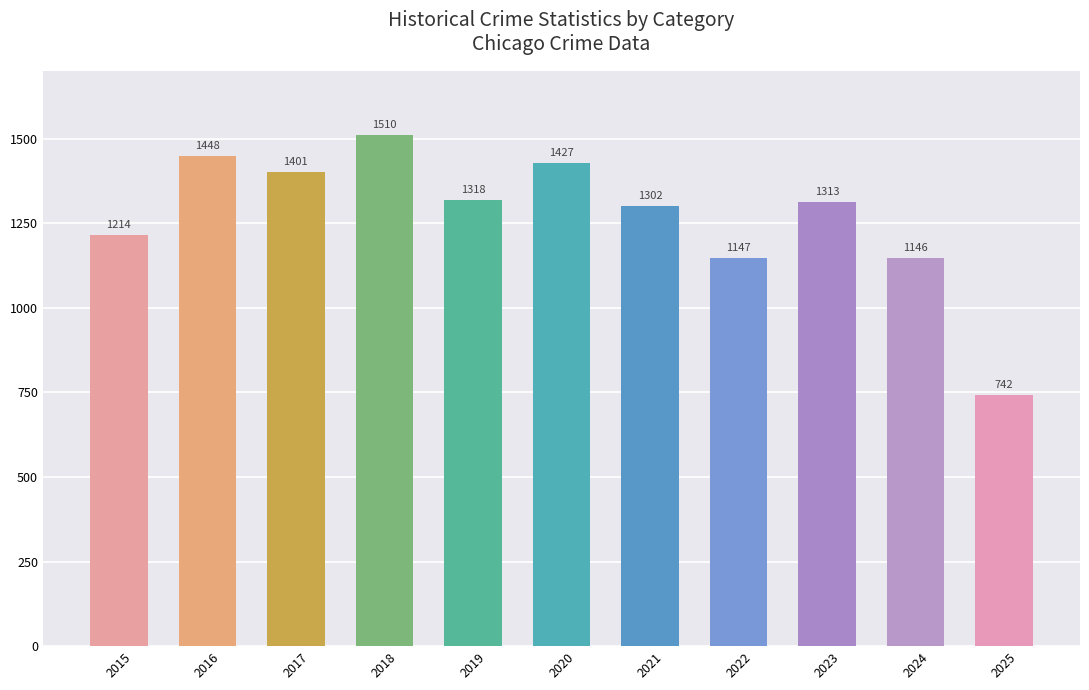

At which category does the chart reach its peak across all series?

2018